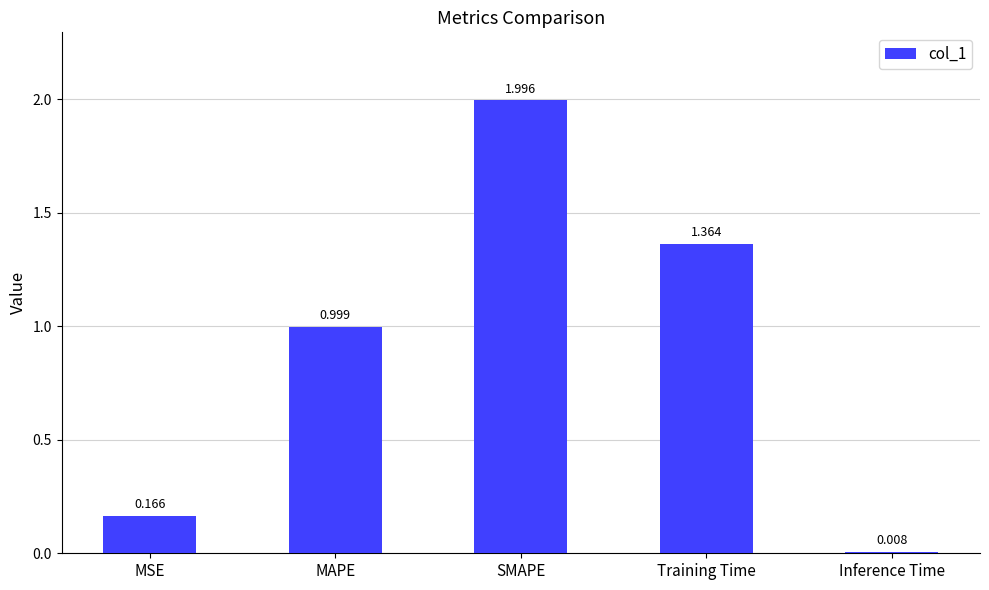

What is the greatest value displayed?

2.0